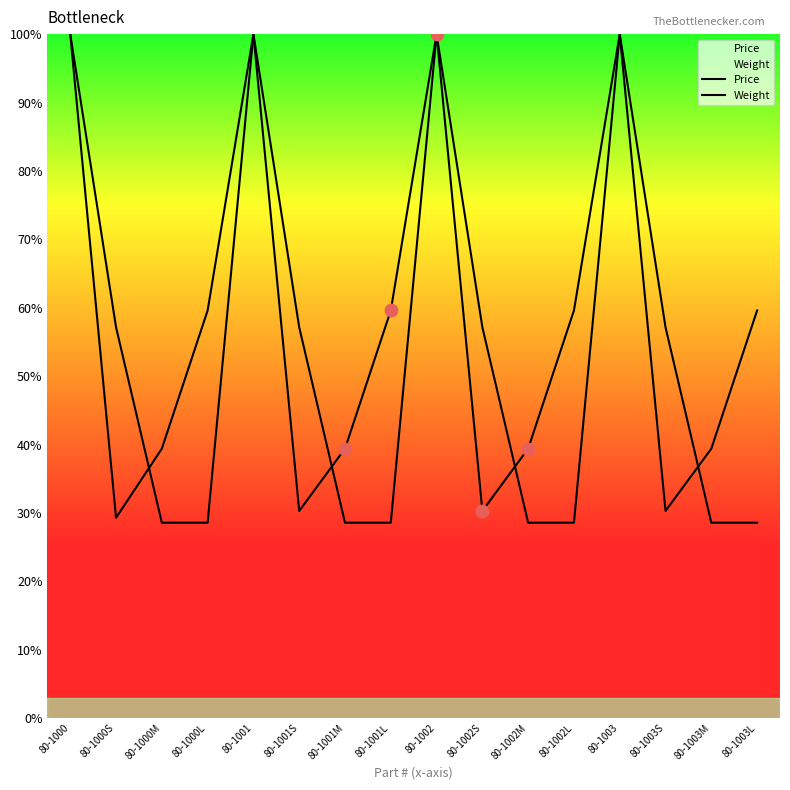

What are all the series names shown in the legend?

Price, Weight